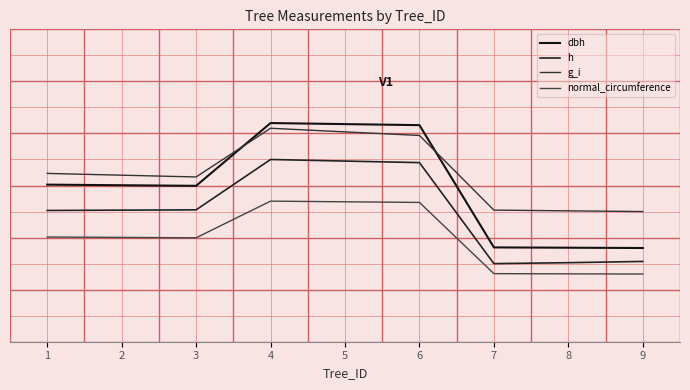

The value of dbh at 1 is 0.0. True or false?

True